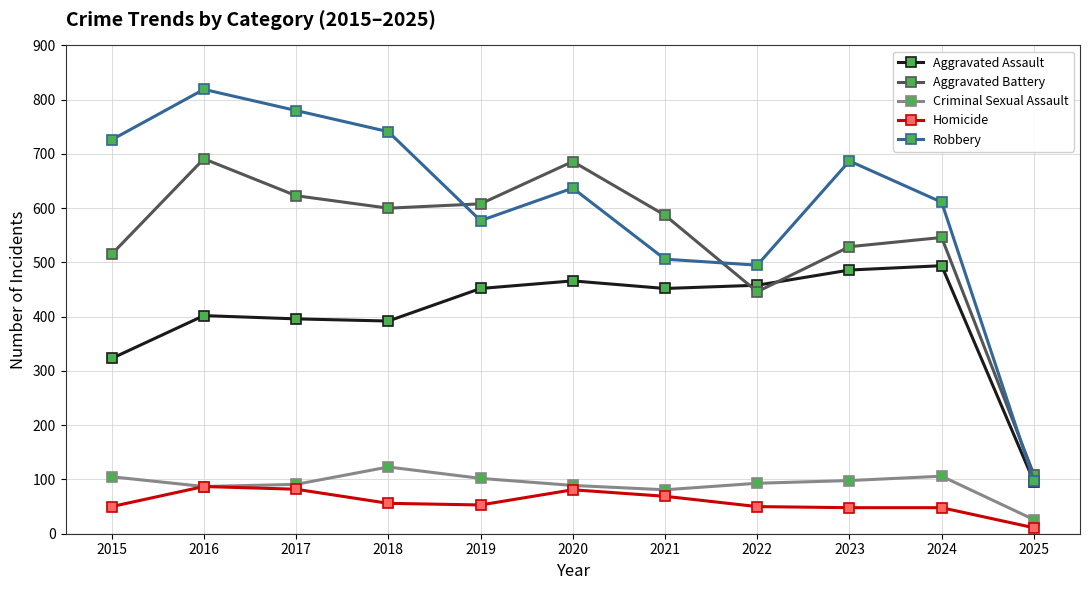

At which label does Robbery reach its peak?

2016